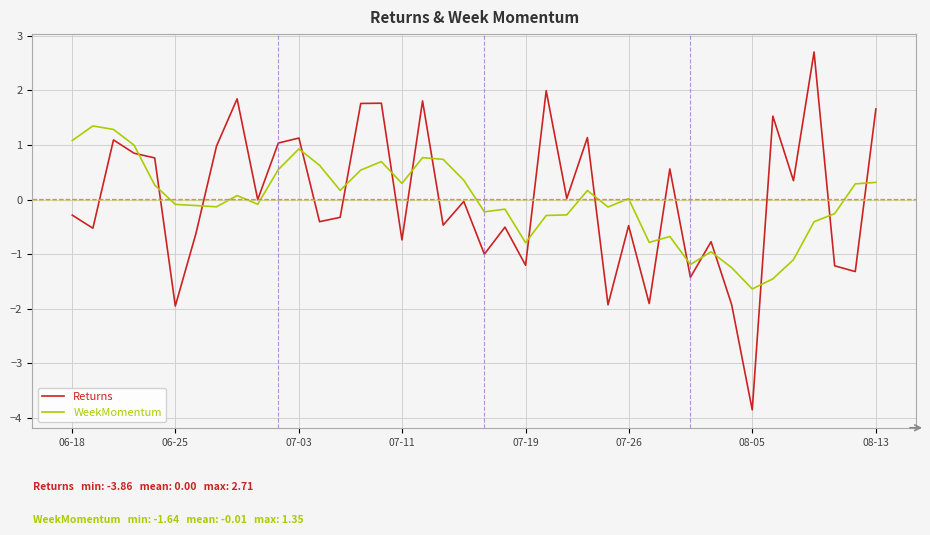

List the series in order of their peak value, highest first.

Returns, WeekMomentum